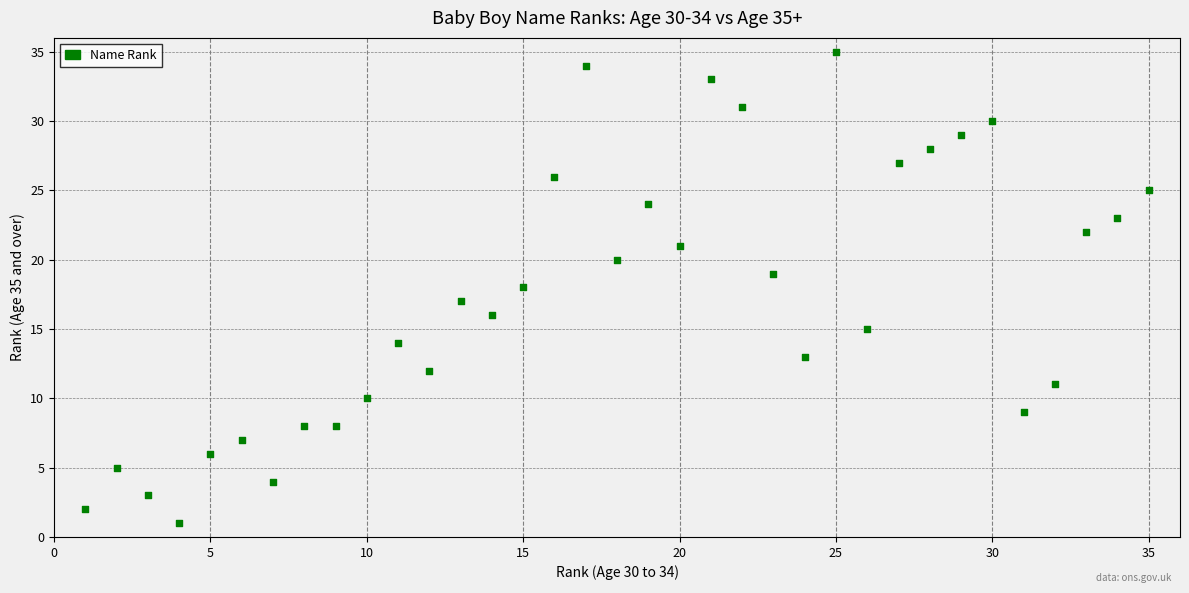

What is the range of X values (max minus min)?

34